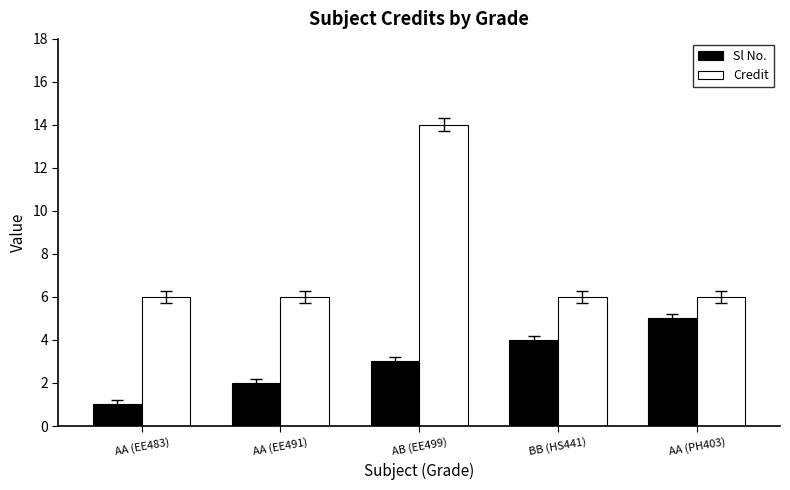

How many groups of bars are there?

5